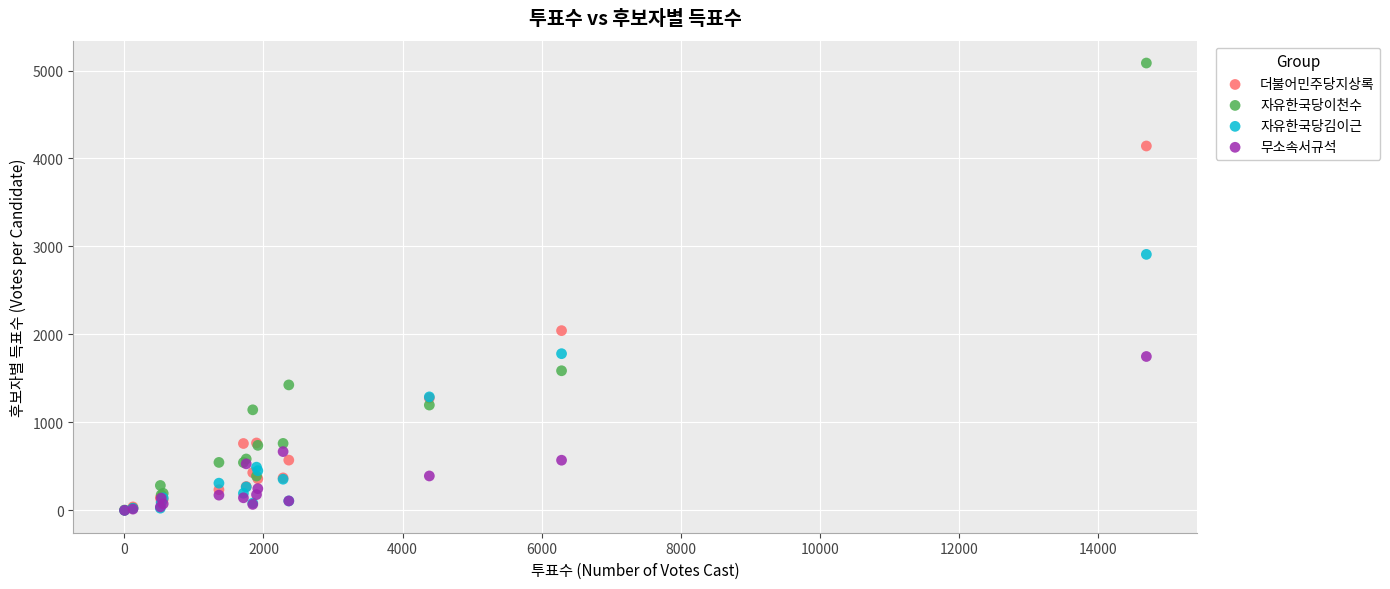

Which series has the widest spread of Y values?

자유한국당이천수